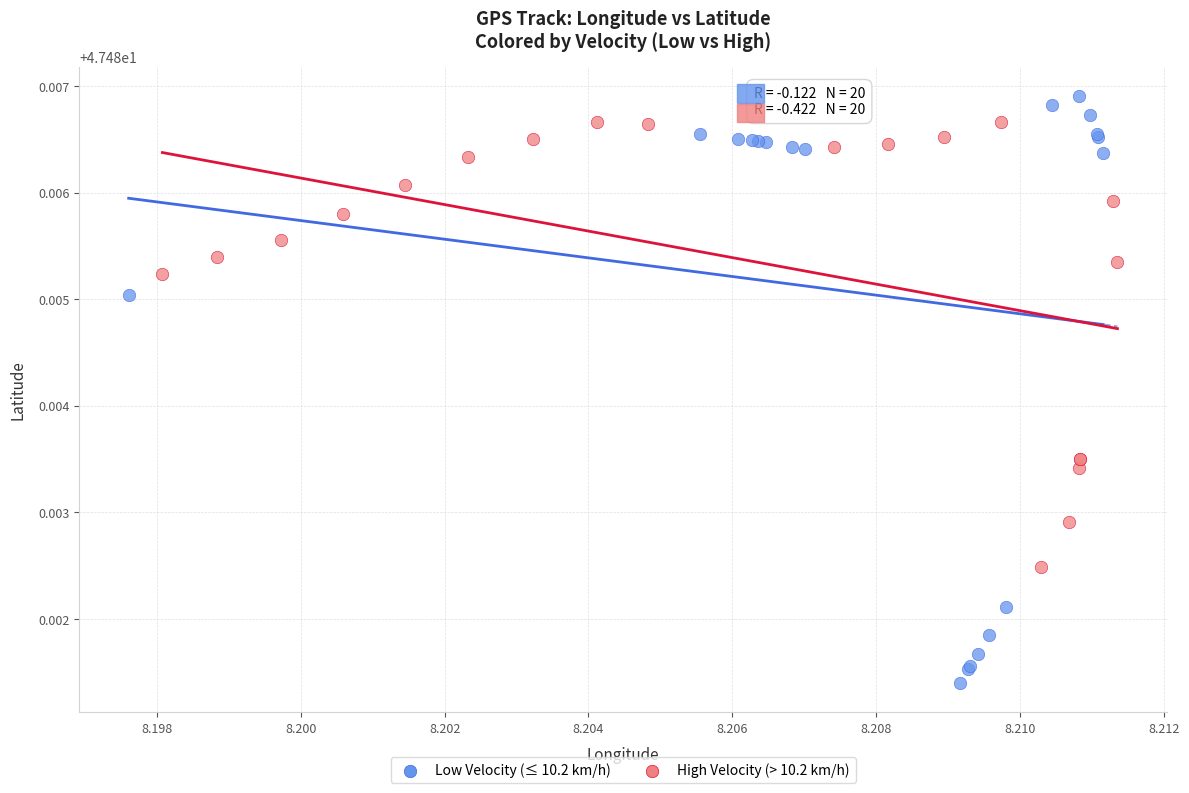

Which series reaches the minimum Y coordinate?

Low Velocity (≤ 10.2 km/h)